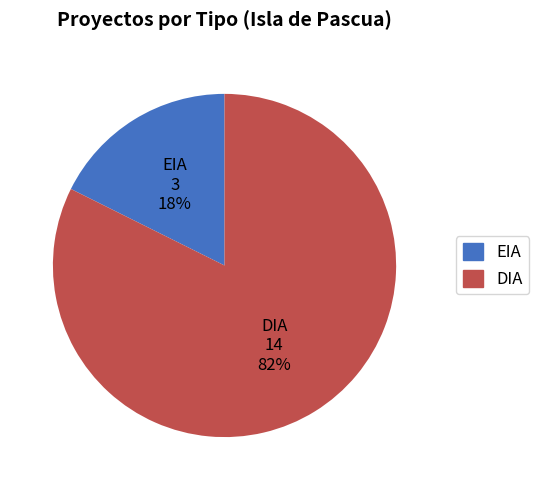

True or false: DIA accounts for 94% of the total.

False